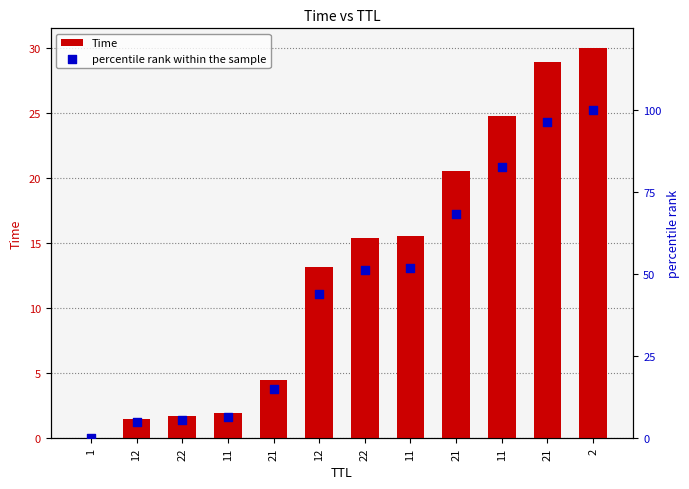

Which series reaches the maximum Y coordinate?

percentile rank within the sample